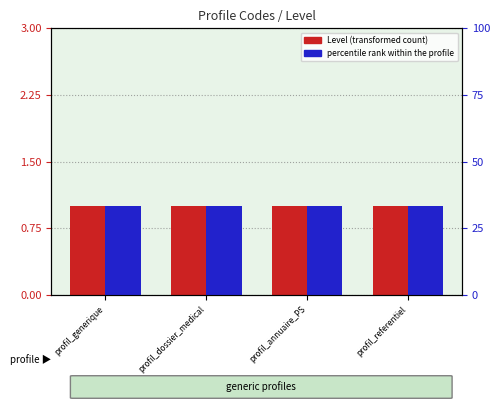

Rank the series by their maximum value, from highest to lowest.

percentile rank within the profile, Level (transformed count)